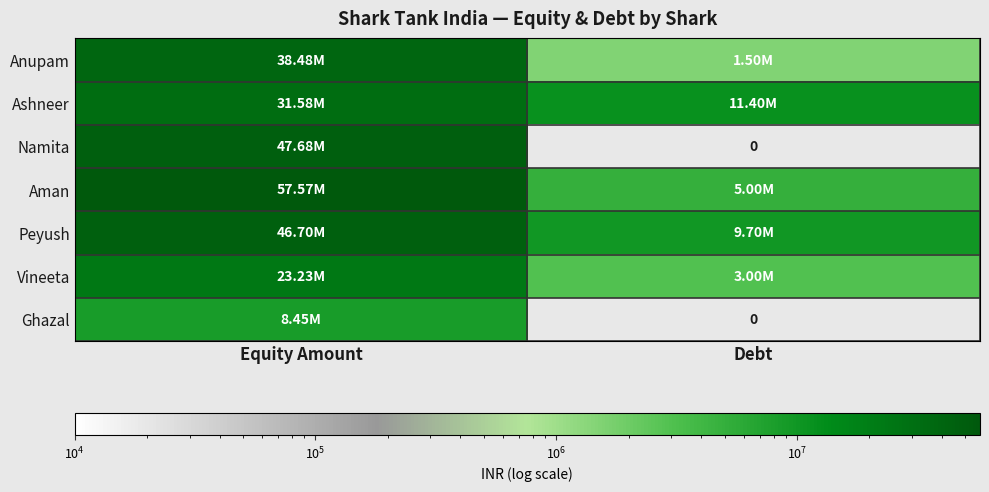

Rank the categories by Ghazal value from lowest to highest.

Debt, Equity Amount